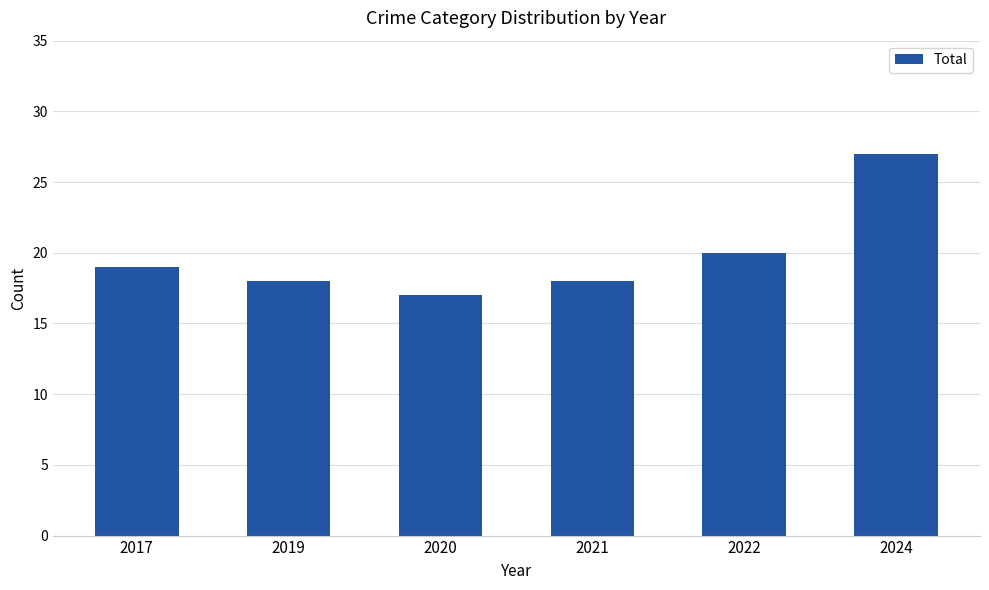

What is the value of the 3rd bar from the left?

17